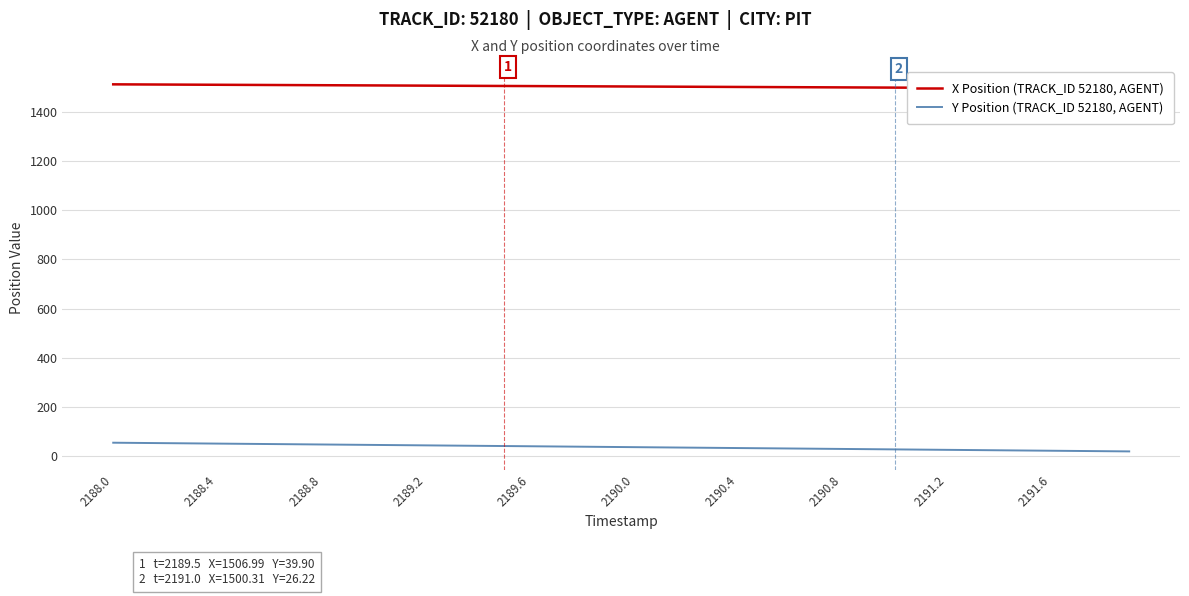

What is the highest value of the Y Position (TRACK_ID 52180, AGENT) series?

53.4